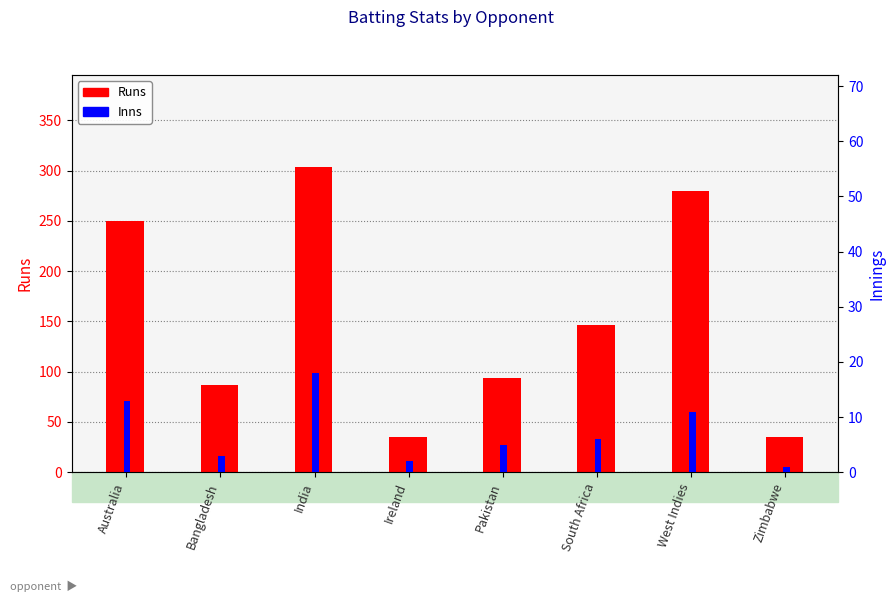

Rank the series by their maximum value, from highest to lowest.

Runs, Inns